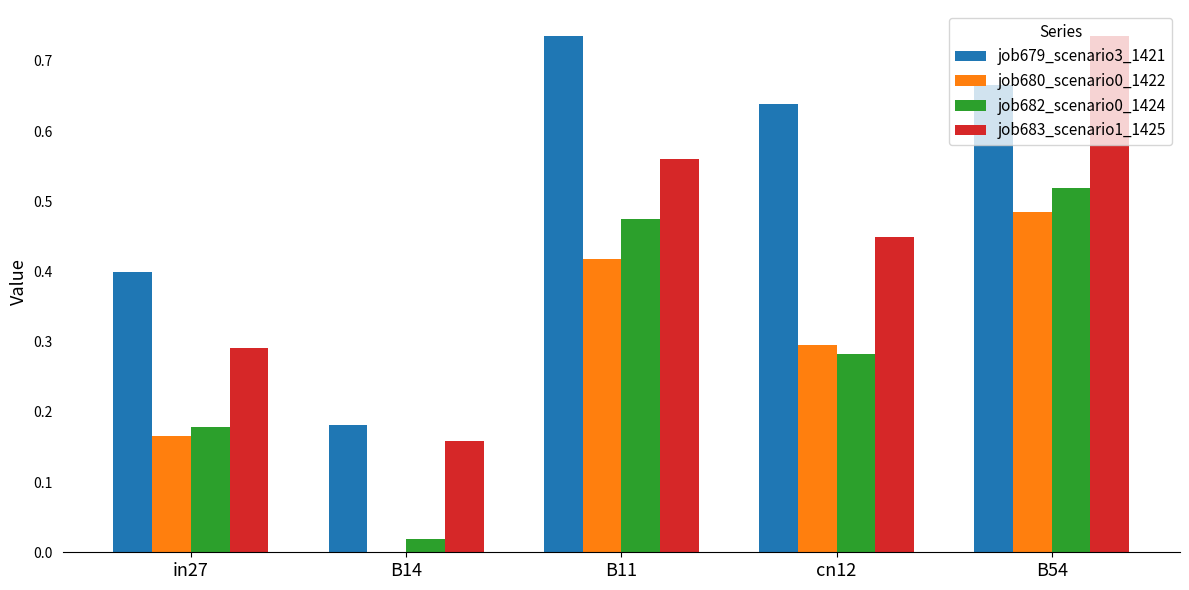

What is the total value across all series at in27?

1.0